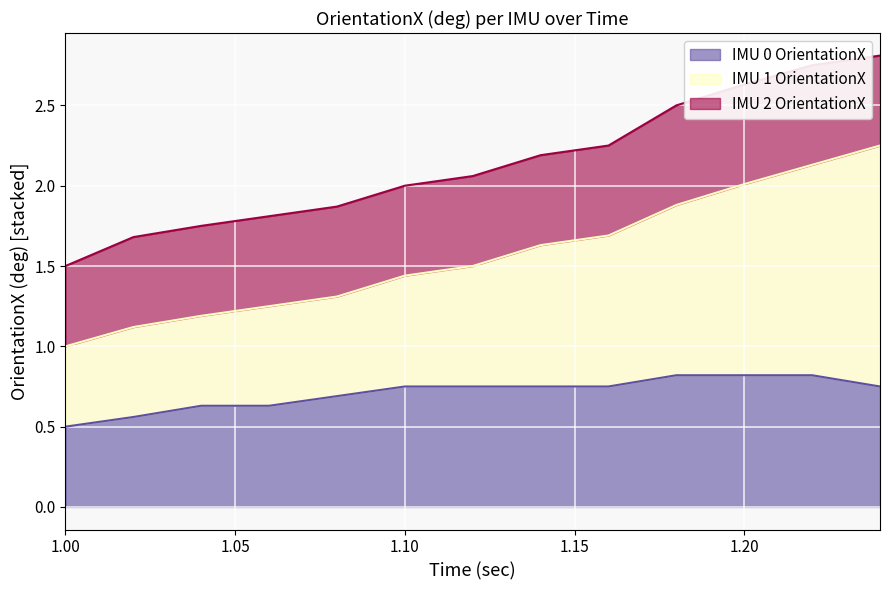

True or false: IMU 0 OrientationX has more than 0 points higher than both neighbors.

False